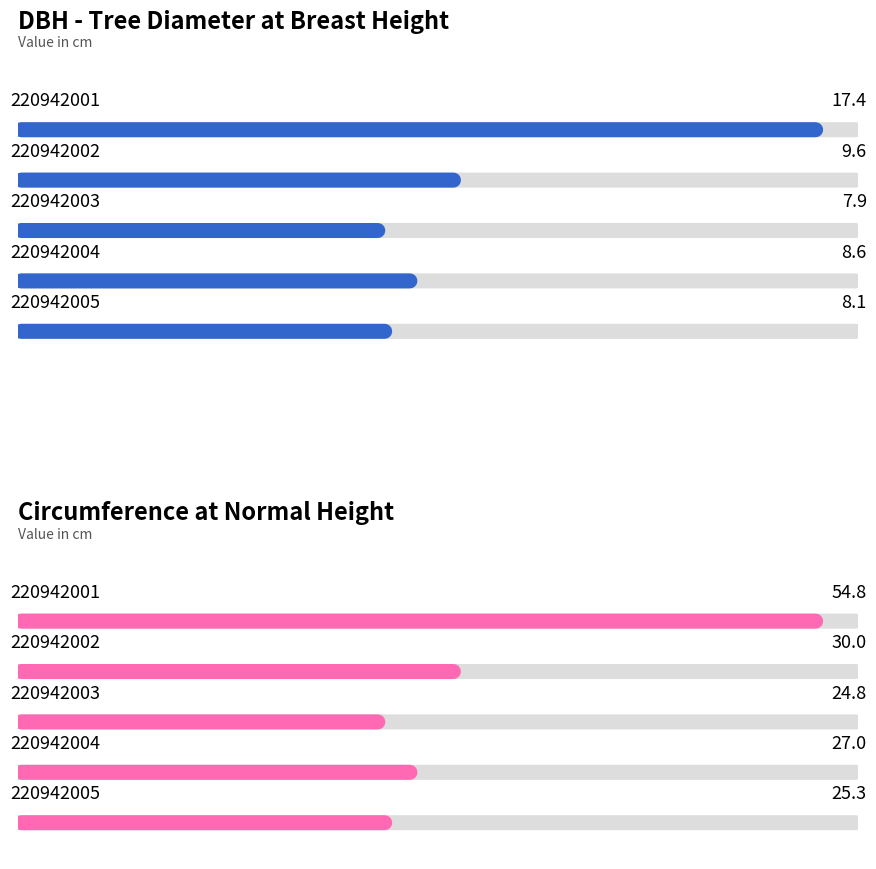

What is the lowest value of the circunferencia_normal series?

24.8